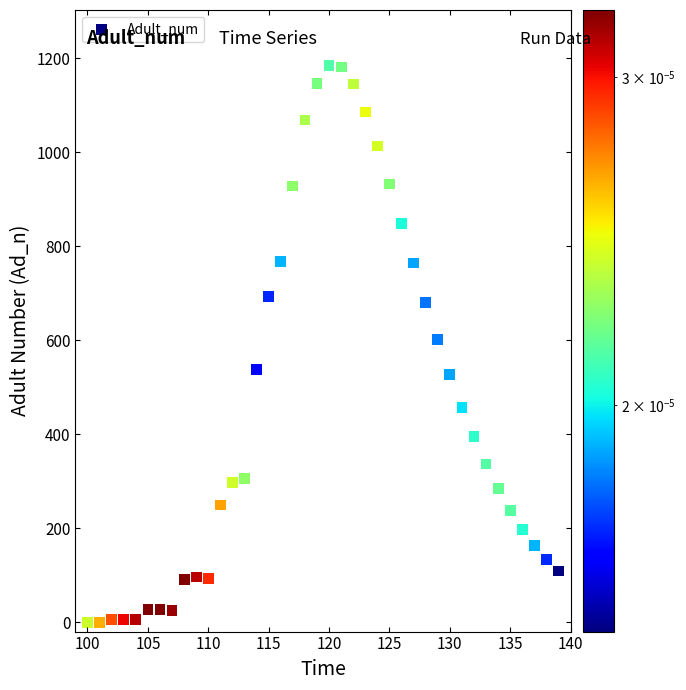

What is the range of X values (max minus min)?

39.0